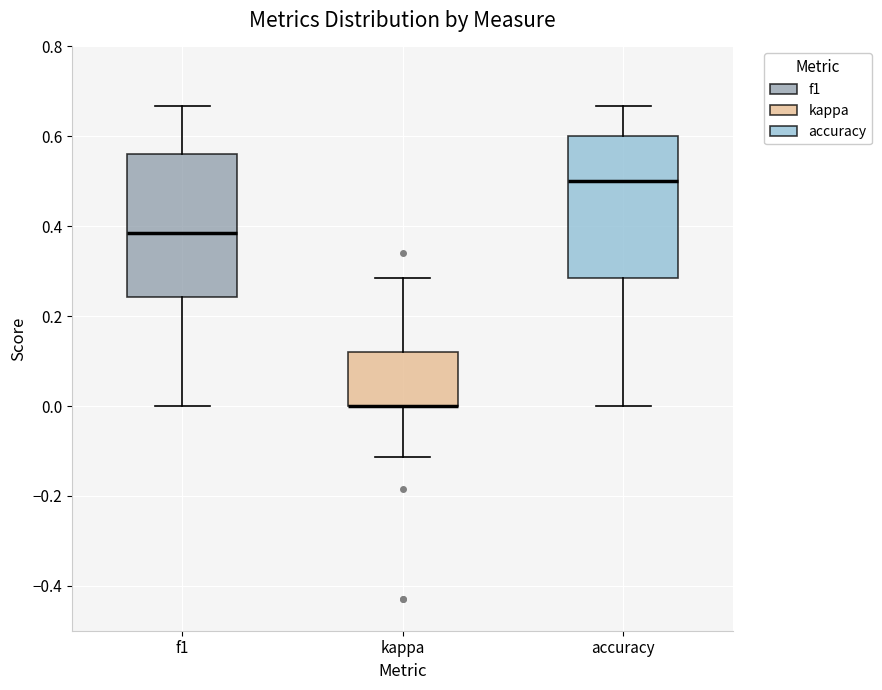

Reading left to right, read every box against the y-axis: the position of its median line, the range the box covers, and the ends of its whiskers. The values are not printed on the chart, so give them approximately, as read against the axis.

f1: median 0.38, box 0.24 to 0.56, whiskers 0.00 to 0.66
kappa: median 0.00 (drawn on the box's lower edge), box 0.00 to 0.12, whiskers -0.12 to 0.28
accuracy: median 0.50, box 0.28 to 0.60, whiskers 0.00 to 0.66